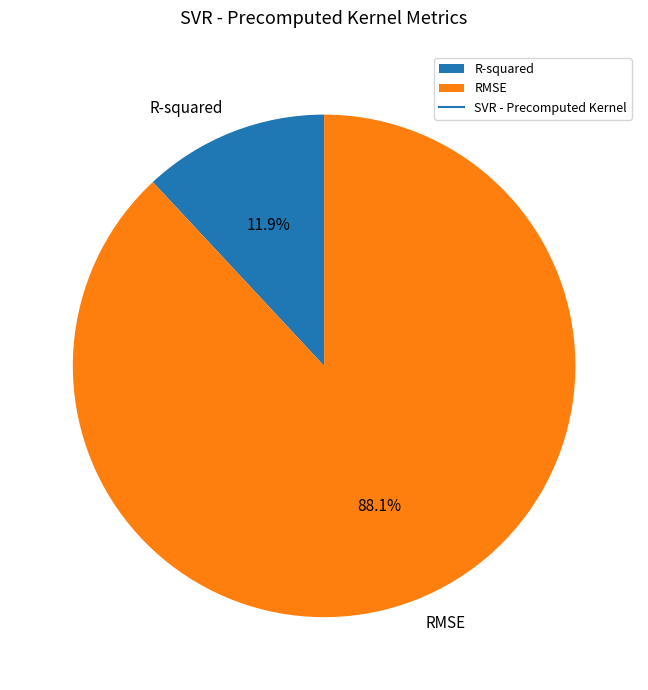

What percentage is the RMSE slice, to the nearest percent?

88%